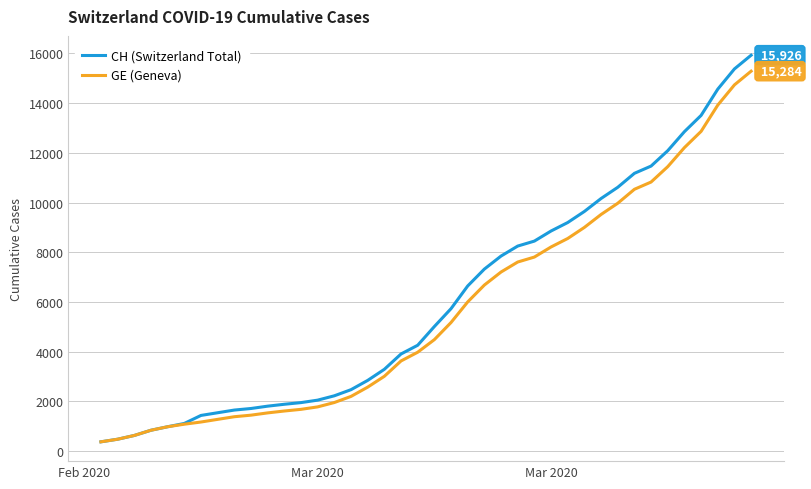

What is the difference between the second highest and second lowest values in the CH (Switzerland Total) series?

14896